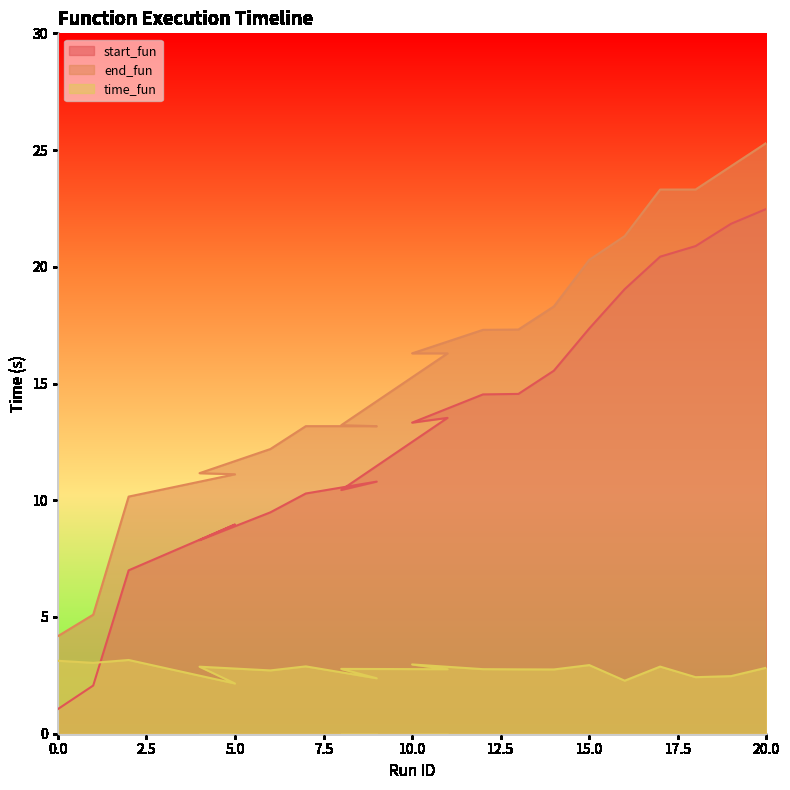

What is the approximate value of end_fun at 13?

17.3